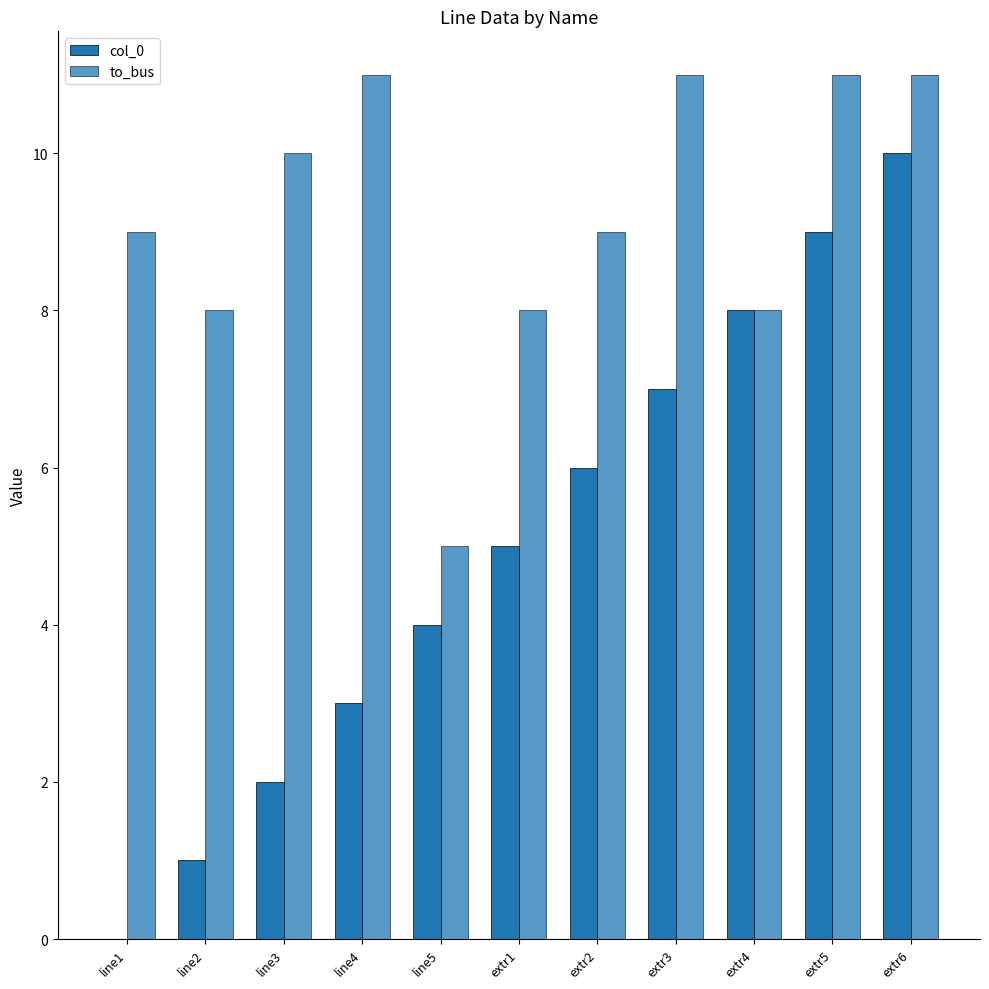

Are the bars grouped side by side (vs. stacked)?

Yes